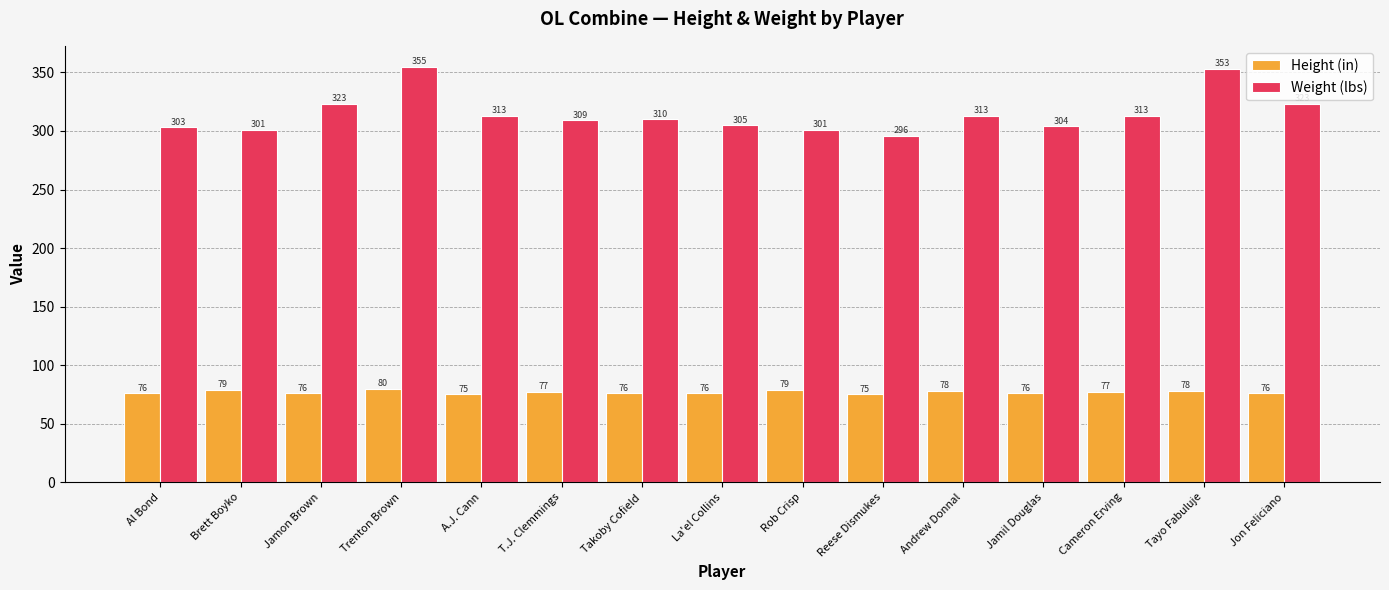

Which label corresponds to the largest value in the chart?

Trenton Brown